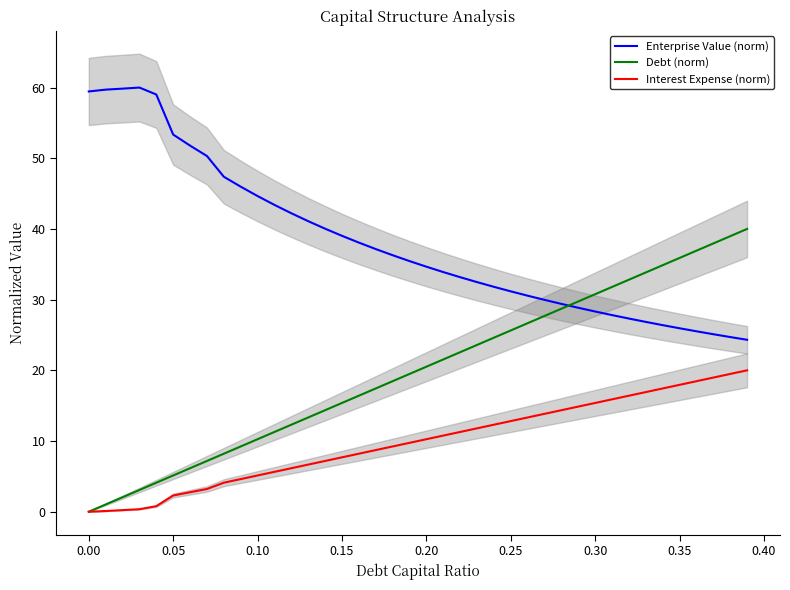

What is the maximum value for Interest Expense (norm)?

20.0